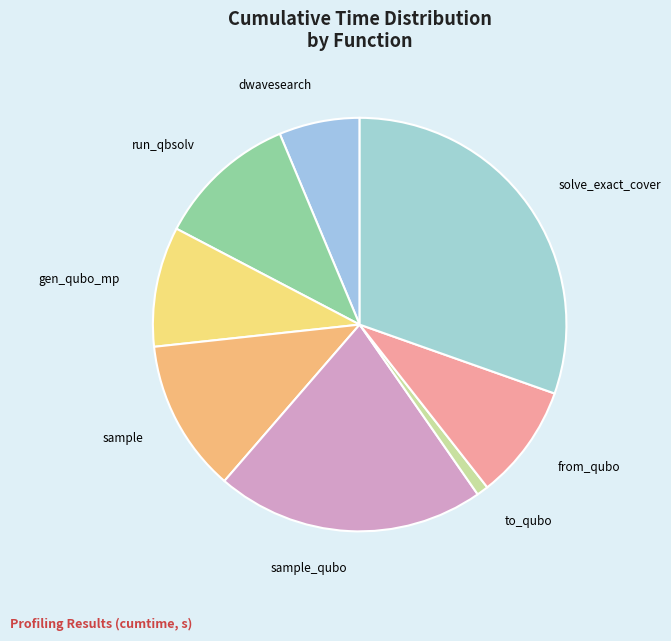

How many slices are in this pie chart?

8